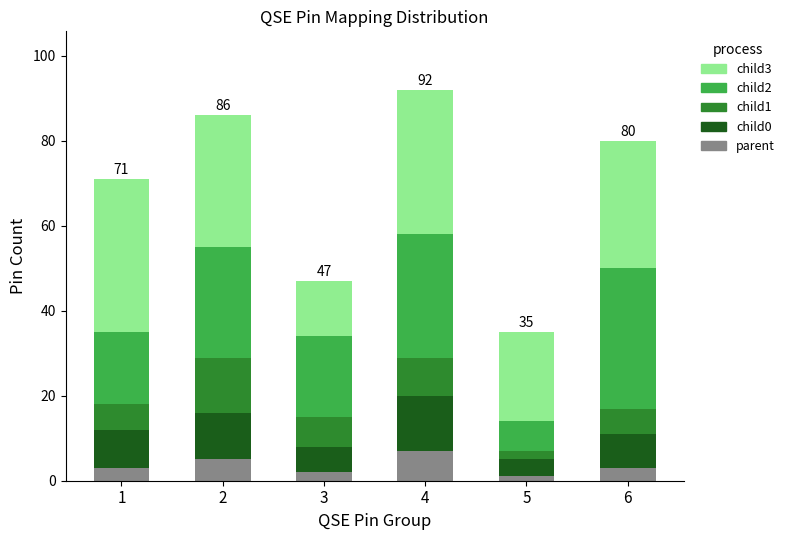

What is the sum of all parent values?

21